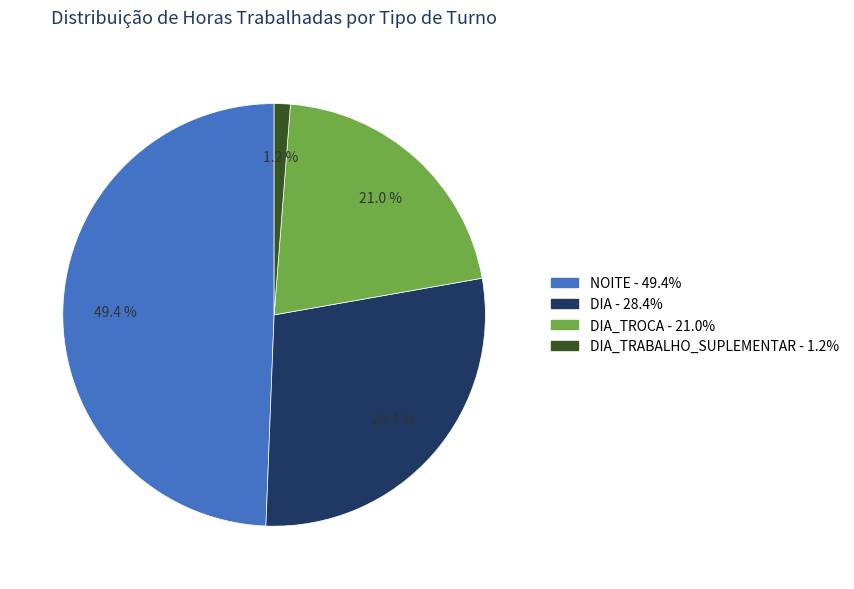

Does any single category account for the majority?

No